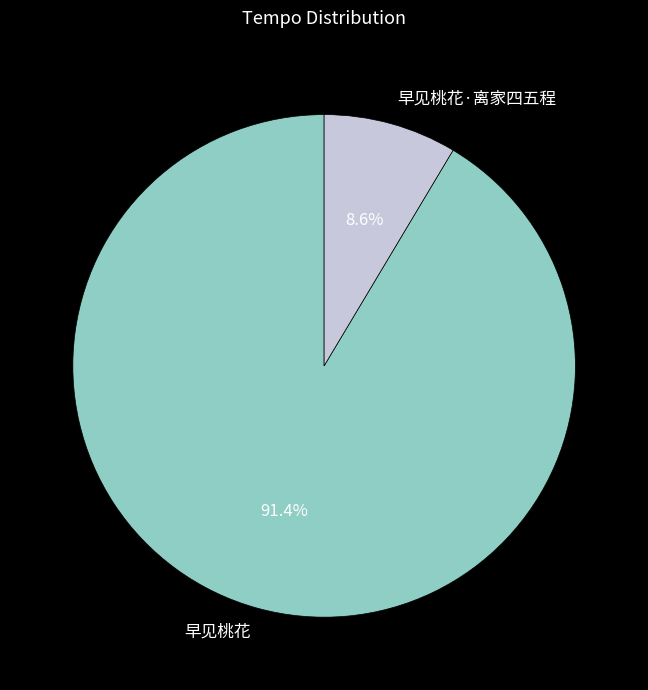

Does 早见桃花·离家四五程 represent more than half of the total?

No